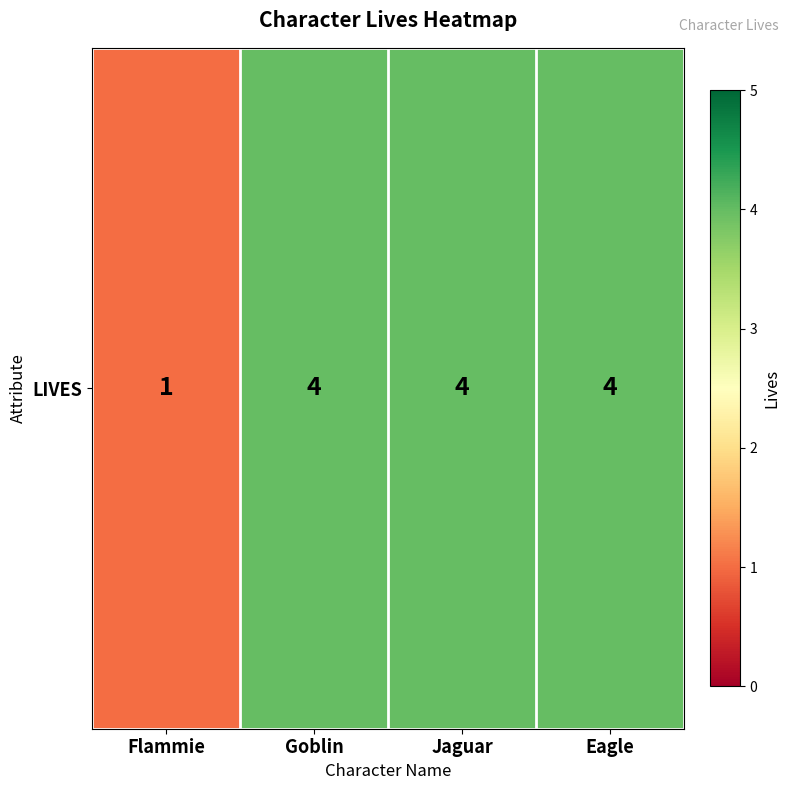

Reading right to left, extract all data points from this chart.

4	4	4	1